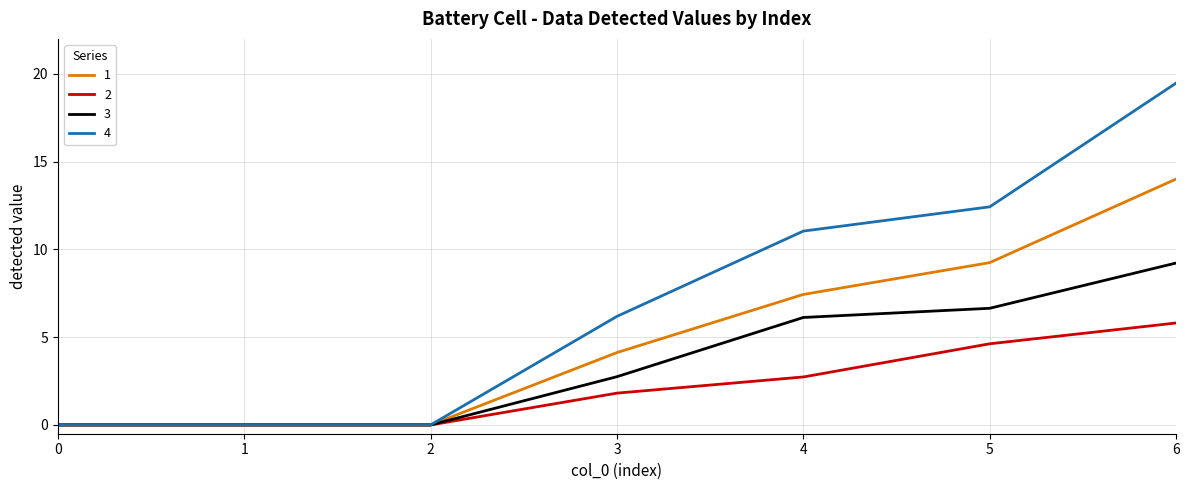

Where is 1 nearest to the value 7?

4